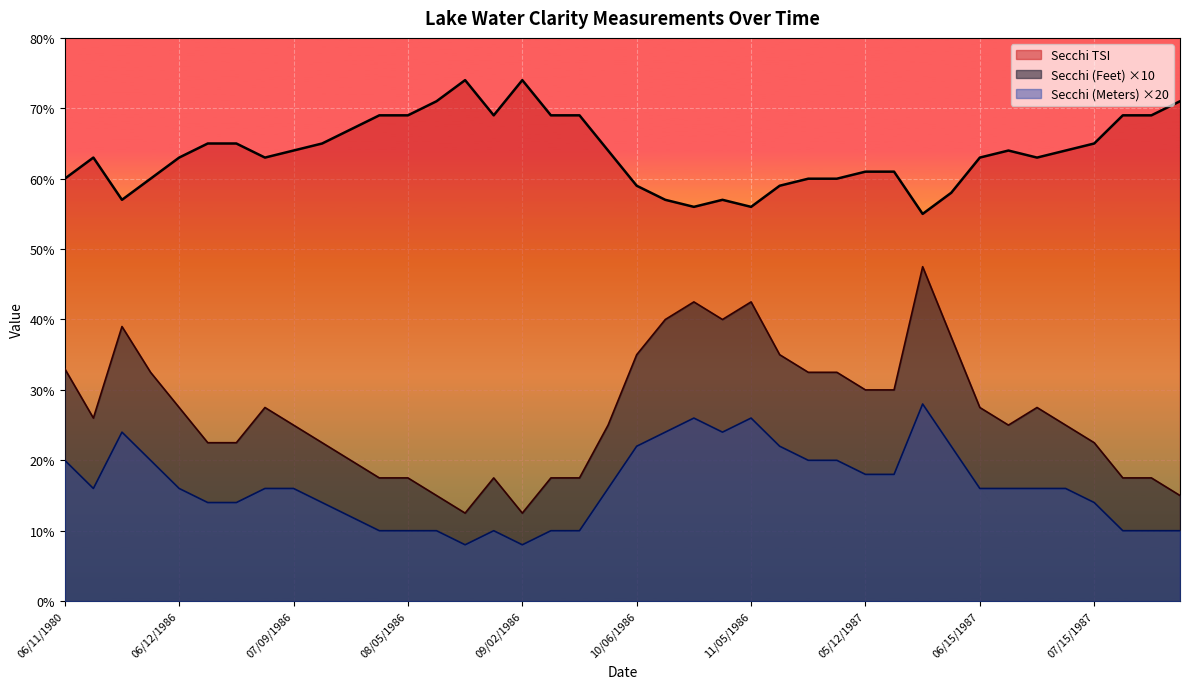

The value of Secchi (Meters) at 05/19/1987 is 11.9. True or false?

False